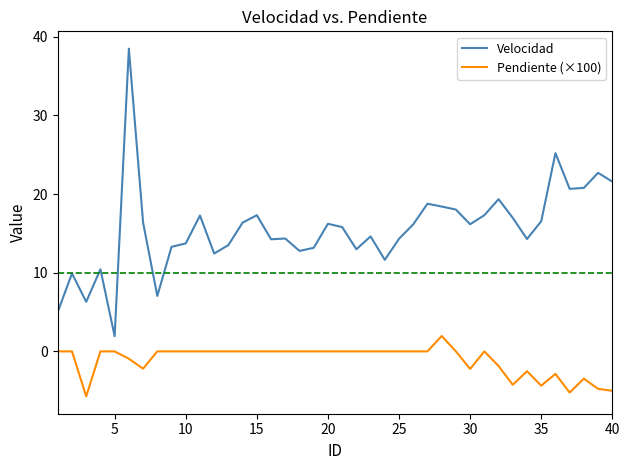

True or false: Velocidad and Pendiente (×100) intersect in this chart.

False